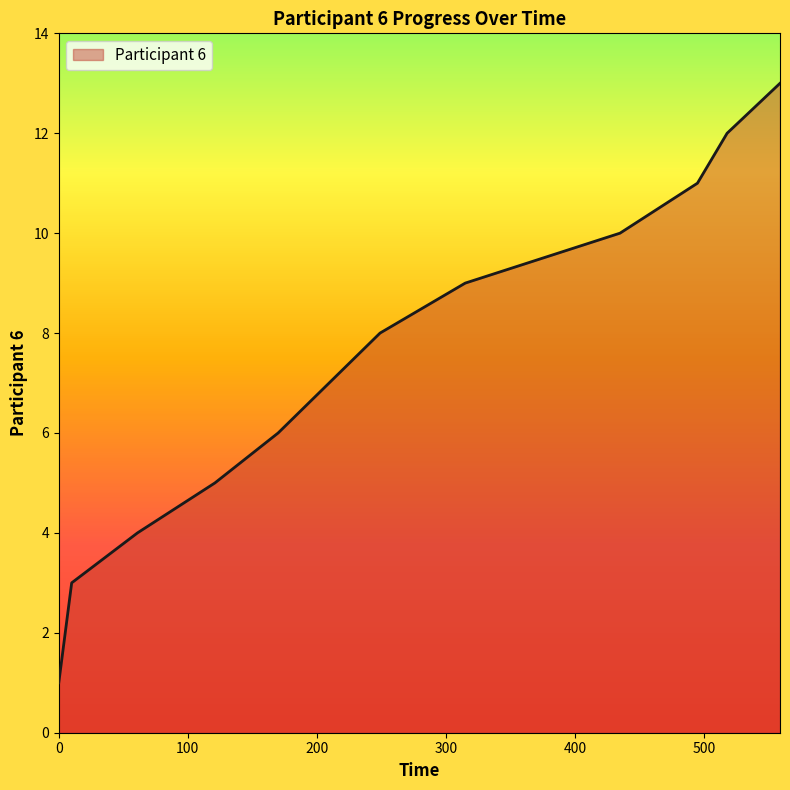

What is the difference between the maximum and minimum values?

12